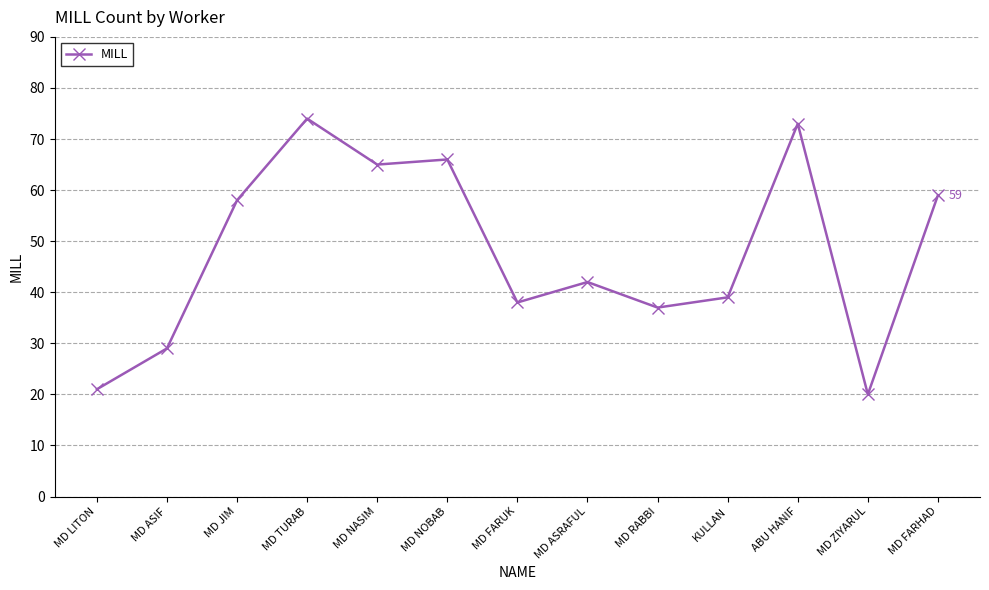

Does the chart display data point markers on the line(s)?

Yes